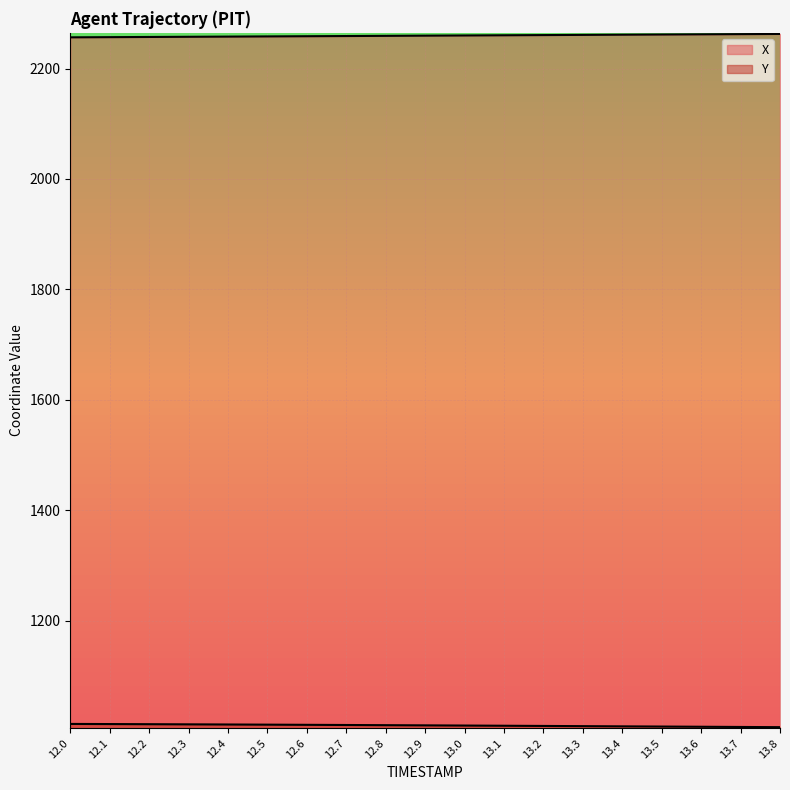

Which series has the widest spread of values?

X